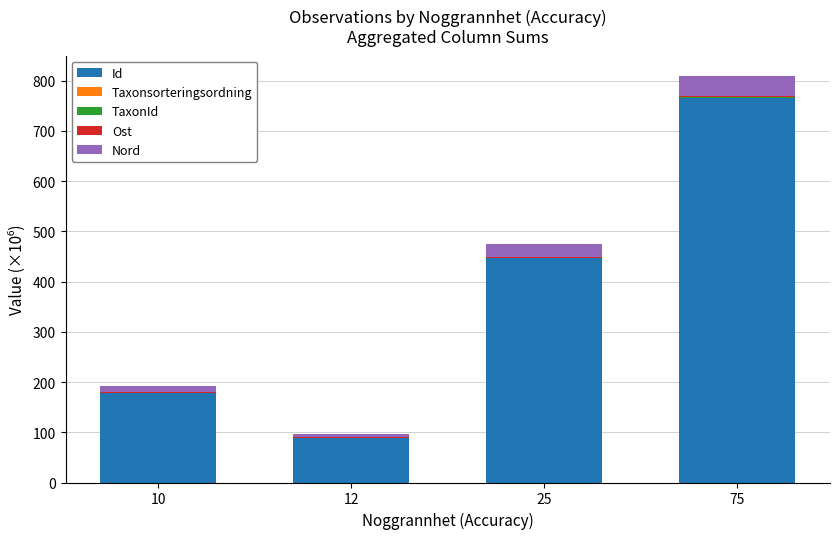

The Id series shows 765.9 at 75. True or false?

True